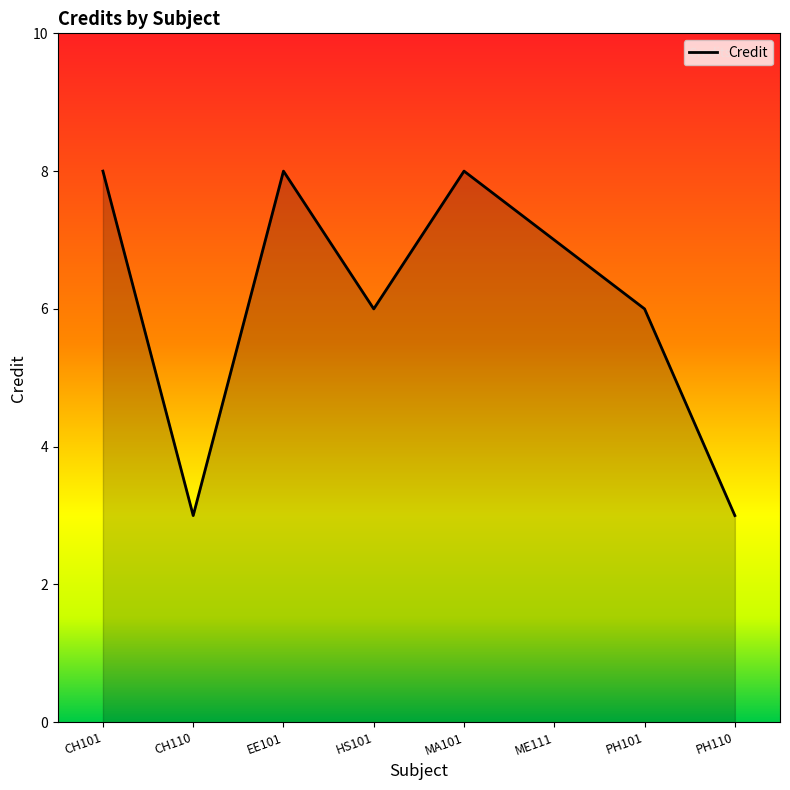

What is the sum of the values at MA101 and ME111?

15